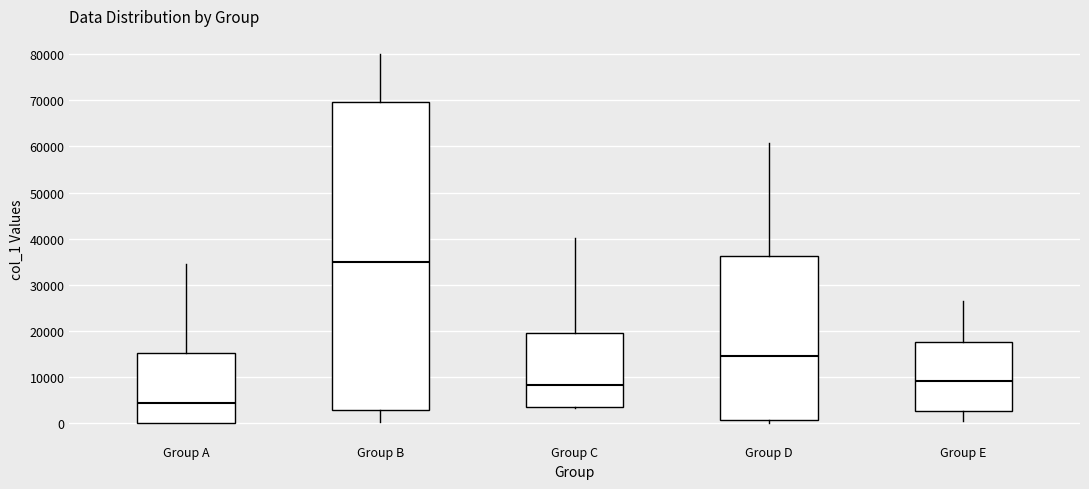

Where is the lower edge of the box for Group C on the y-axis? The values are not printed on the chart, so give them approximately, as read against the axis.

4000